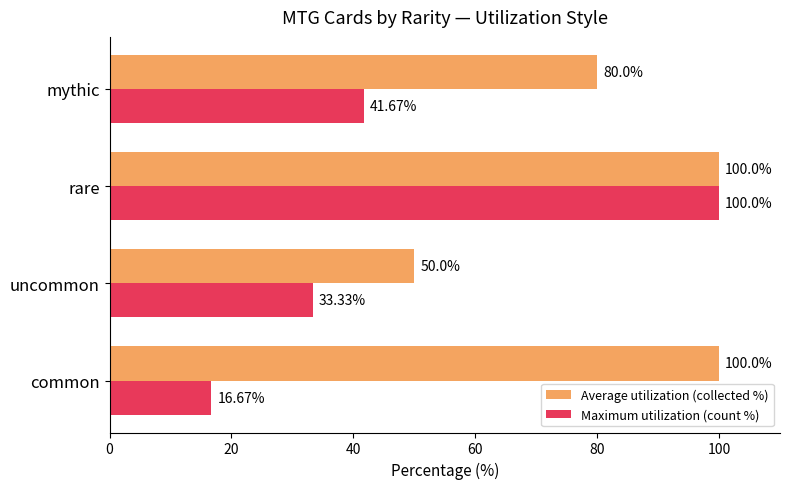

What is the difference between the second highest and minimum values in the Maximum utilization (count %) series?

25.0